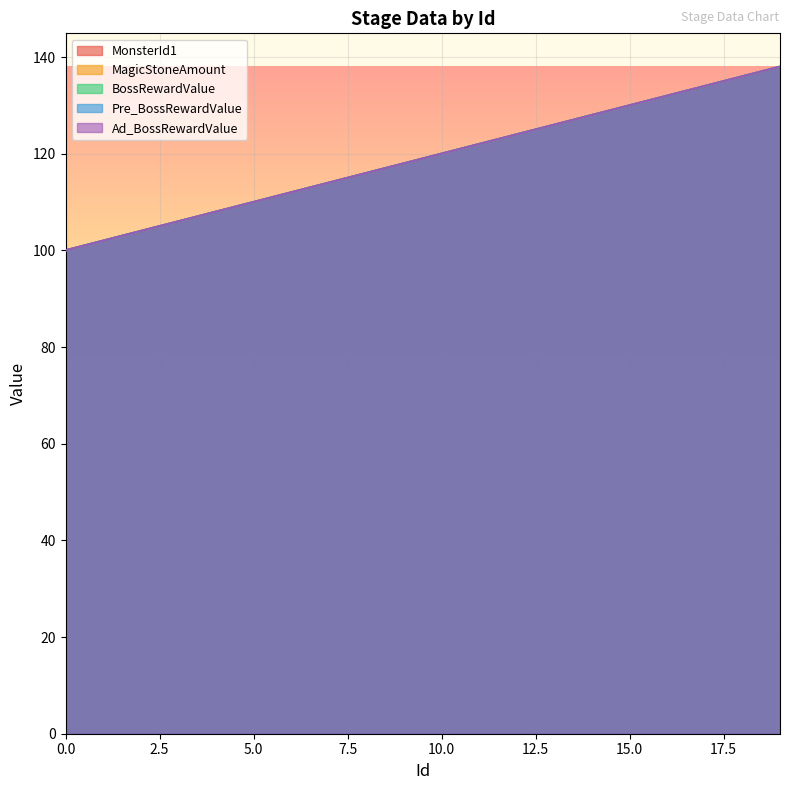

Rank the categories by MonsterId1 value from highest to lowest.

19, 18, 17, 16, 15, 14, 13, 12, 11, 10, 9, 8, 7, 6, 5, 4, 3, 2, 1, 0